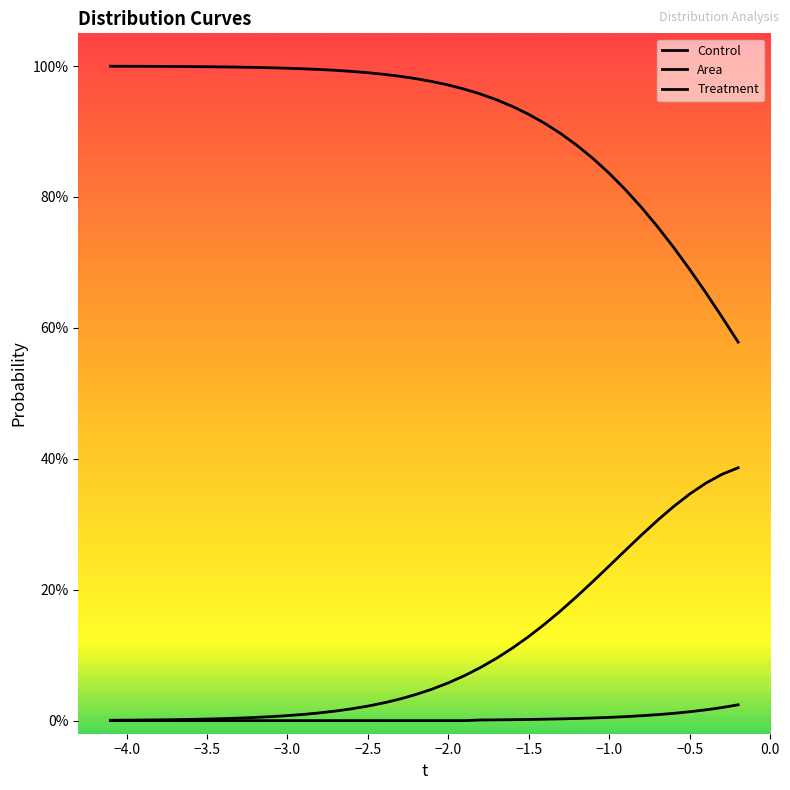

What is the difference between the second highest and minimum values in the Area series?

0.4